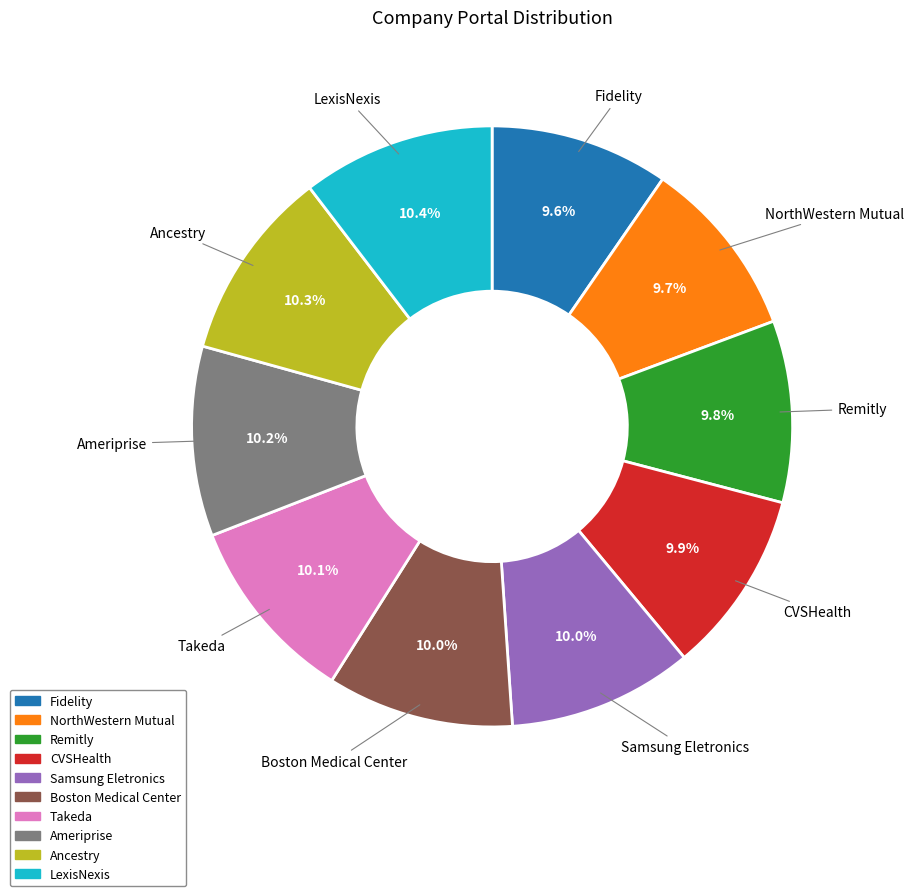

True or false: Ancestry accounts for 4% of the total.

False